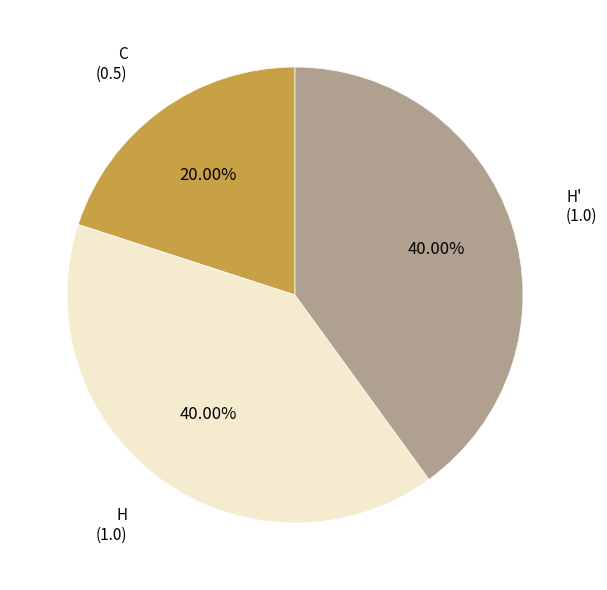

What is the total percentage of C and H'?

60.0%